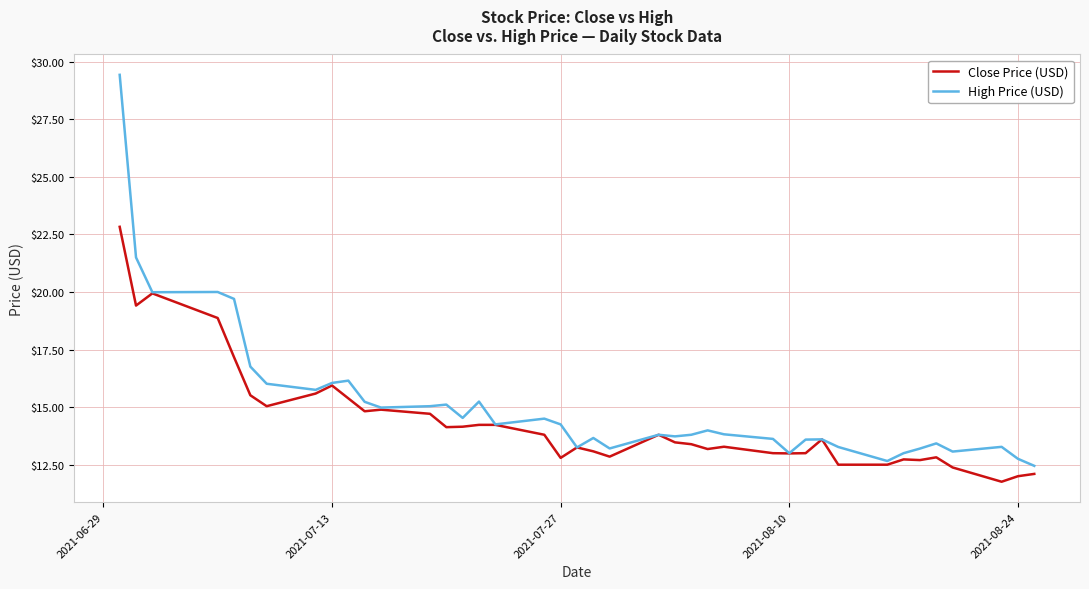

Which series has the widest spread of values?

High Price (USD)